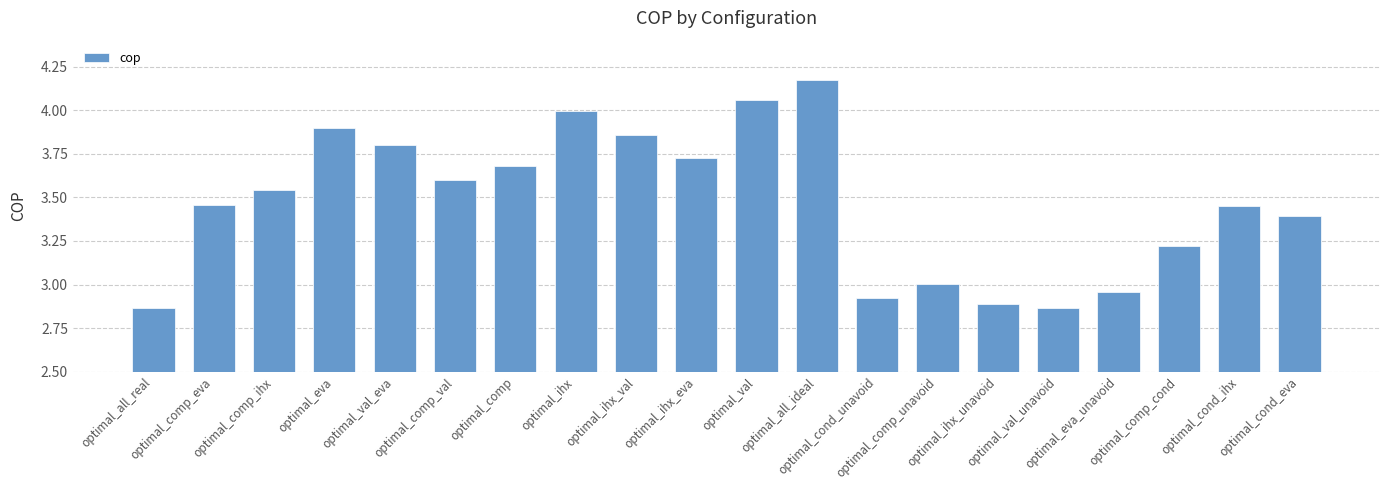

What is the difference between the maximum and minimum values?

1.3